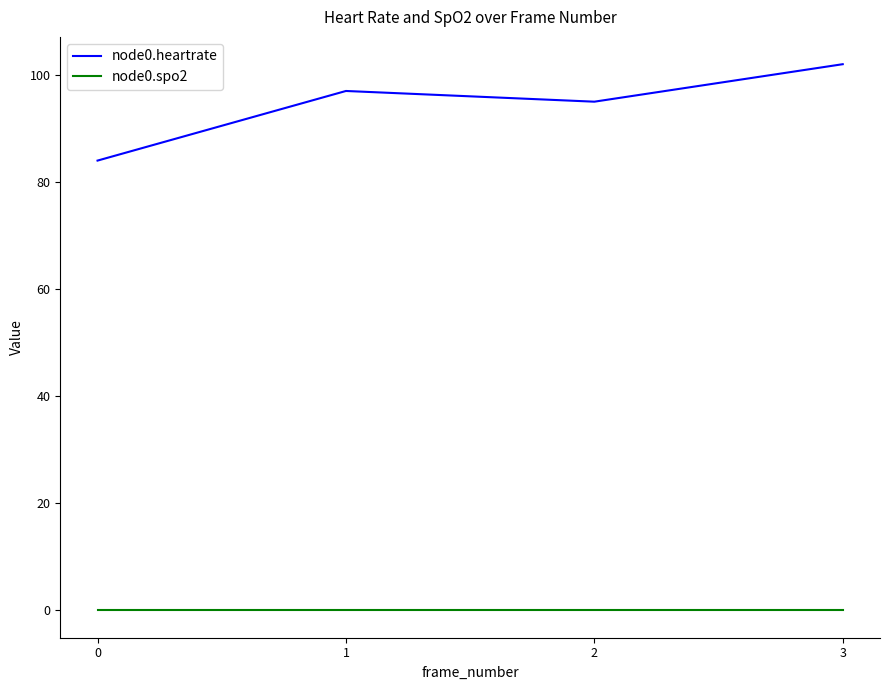

Is it true that node0.spo2 equals 0 at 0?

True